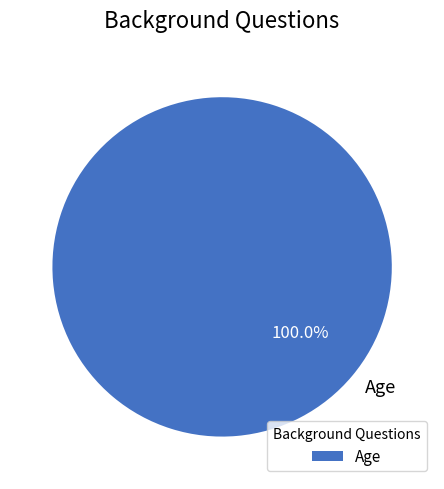

Rank the categories by value from lowest to highest.

Age